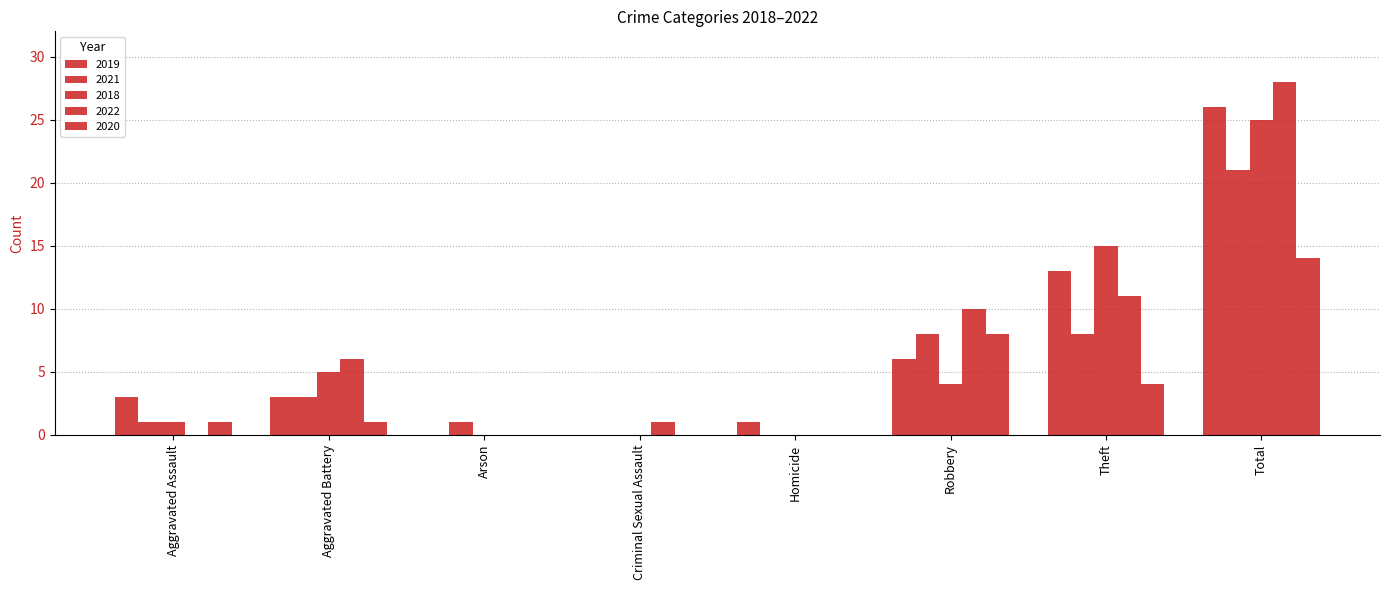

What is the difference between the 2021 values at Aggravated Battery and Homicide?

3